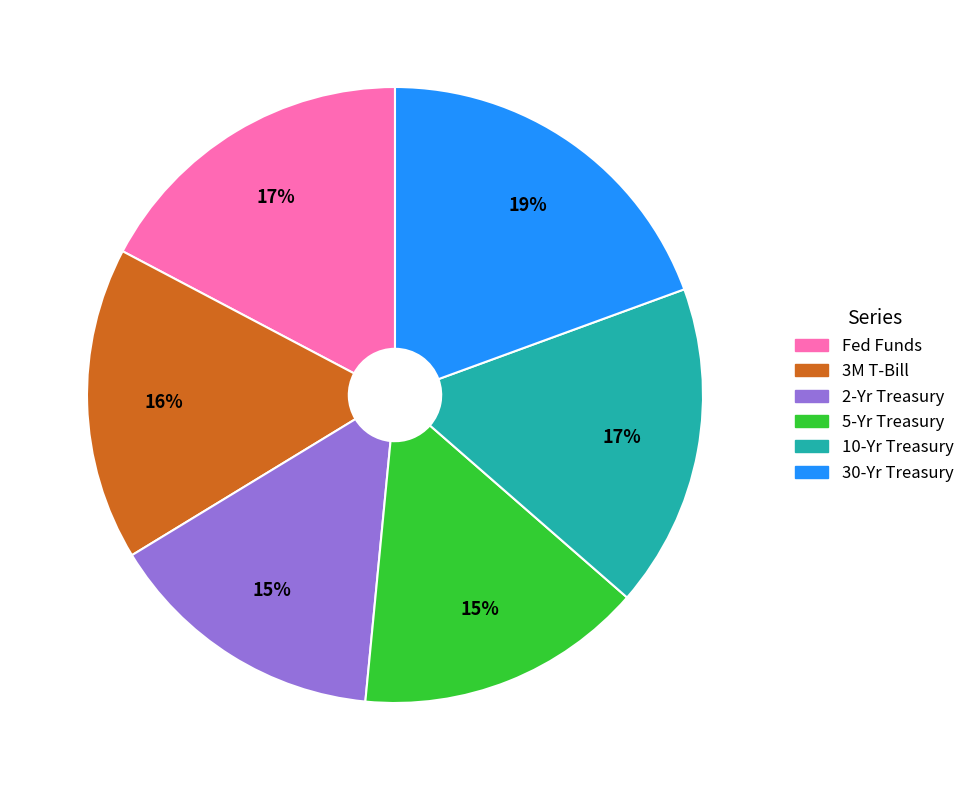

Is the sum of Fed Funds and 10-Yr Treasury greater than half?

No